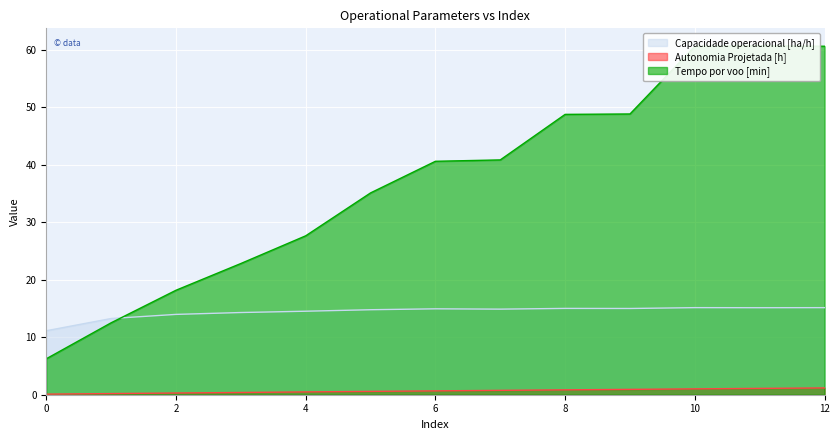

At which label is Tempo por voo [min] closest to 33?

5